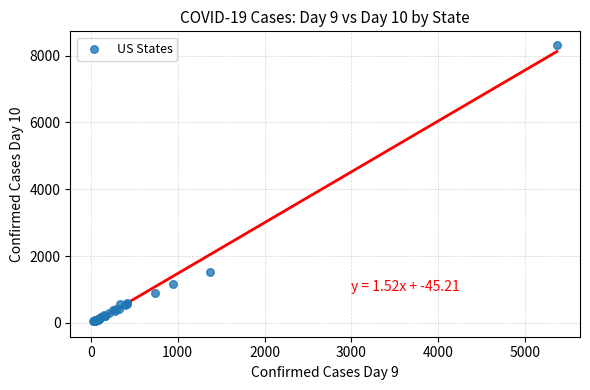

What Y value in the scatter plot is closest to 4179?

1524